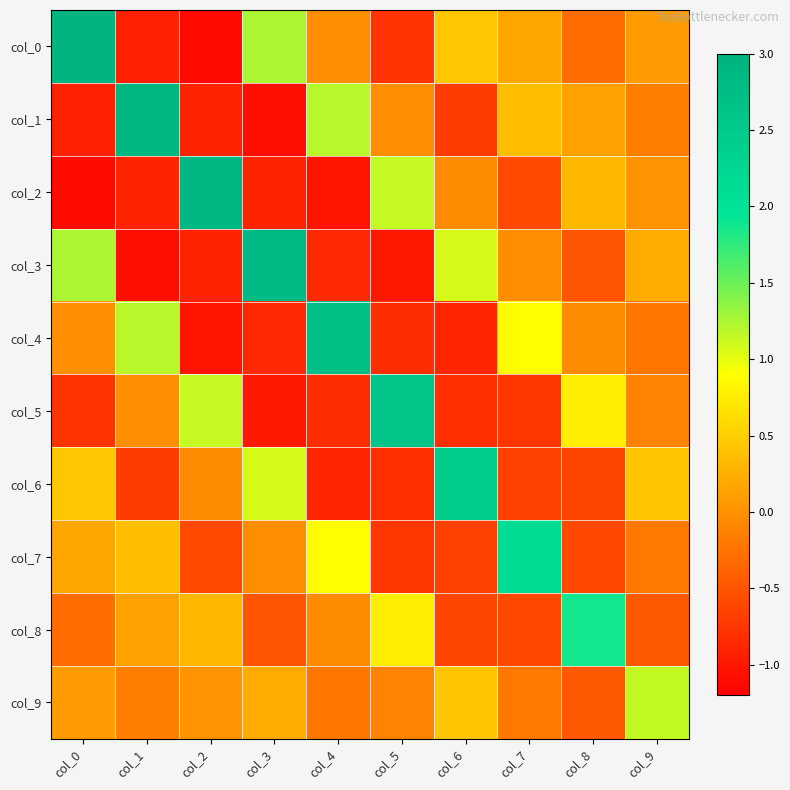

Which label corresponds to the largest value in the chart?

col_0